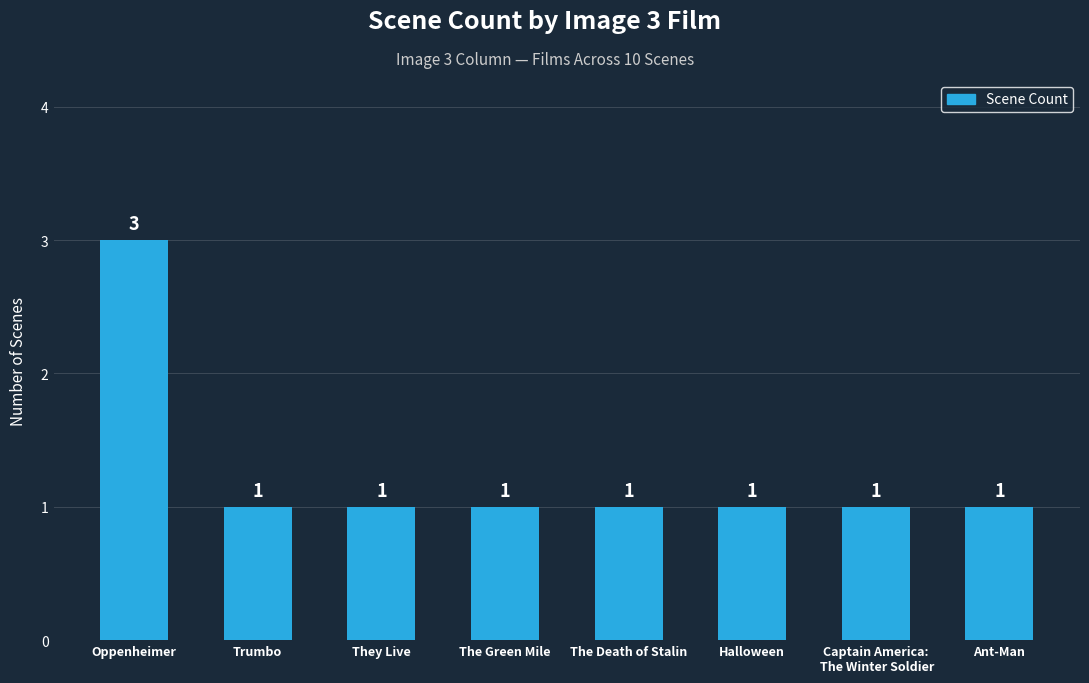

What is the greatest value displayed?

3